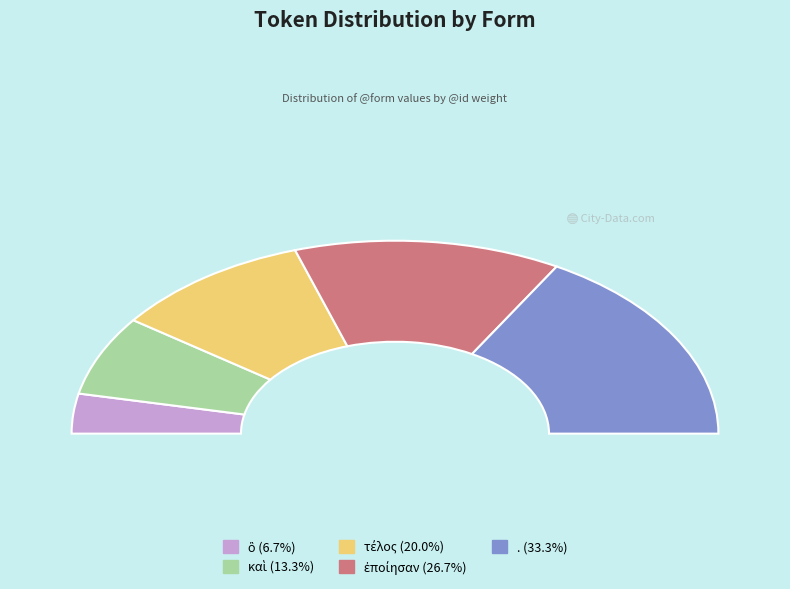

Which has a higher value, ἐποίησαν or τέλος?

ἐποίησαν